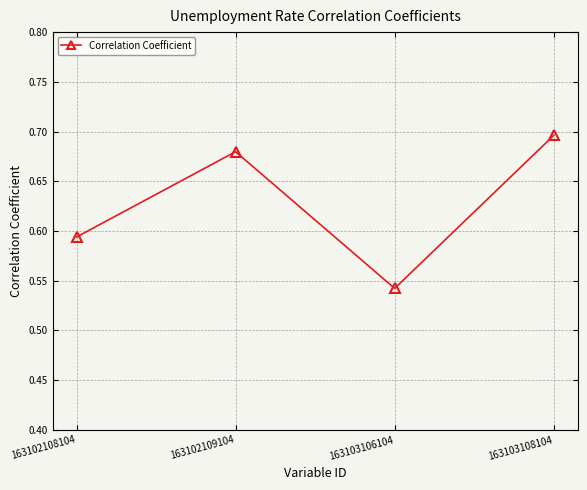

Rank the categories by value from highest to lowest.

163103108104, 163102109104, 163102108104, 163103106104